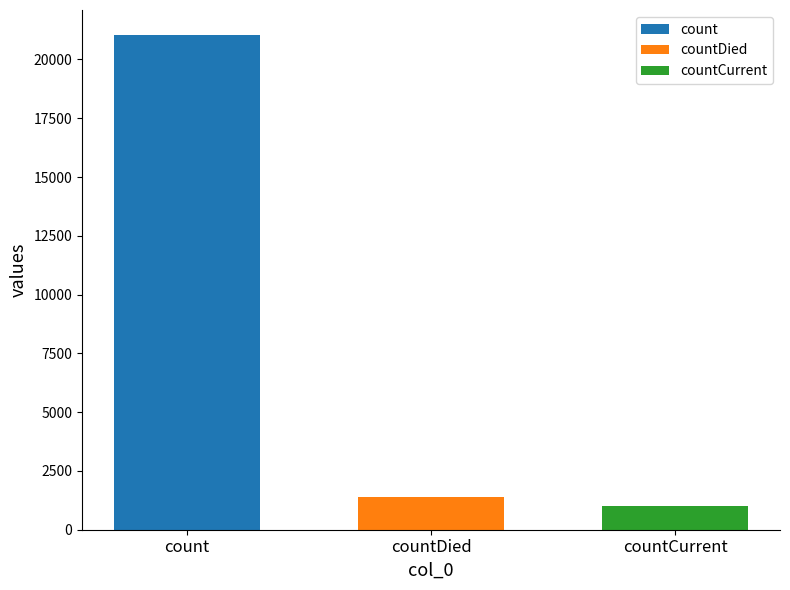

What is the difference between the highest and lowest values at countDied?

20044